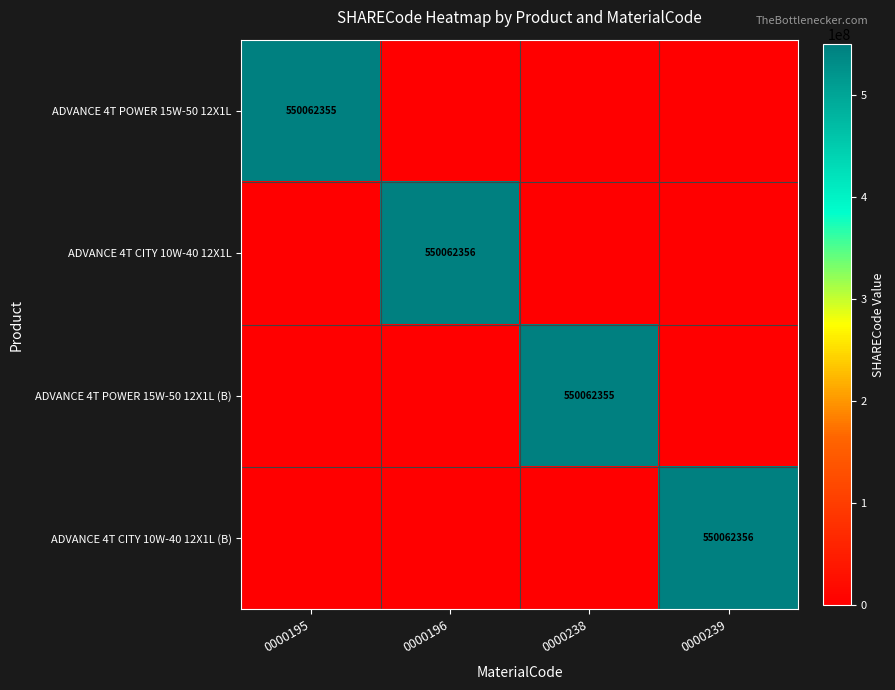

Is the value of ADVANCE 4T CITY 10W-40 12X1L at 0000196 greater than the value of ADVANCE 4T POWER 15W-50 12X1L at 0000195?

Yes